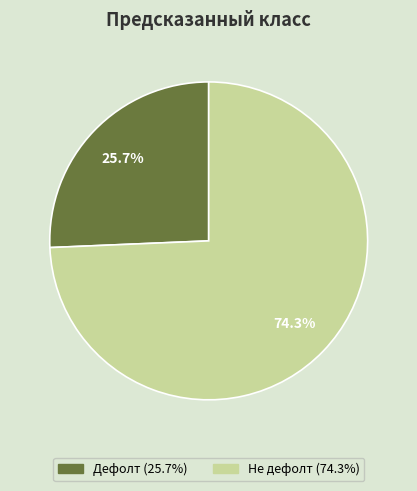

What percentage is NOT represented by Дефолт?

74.3%